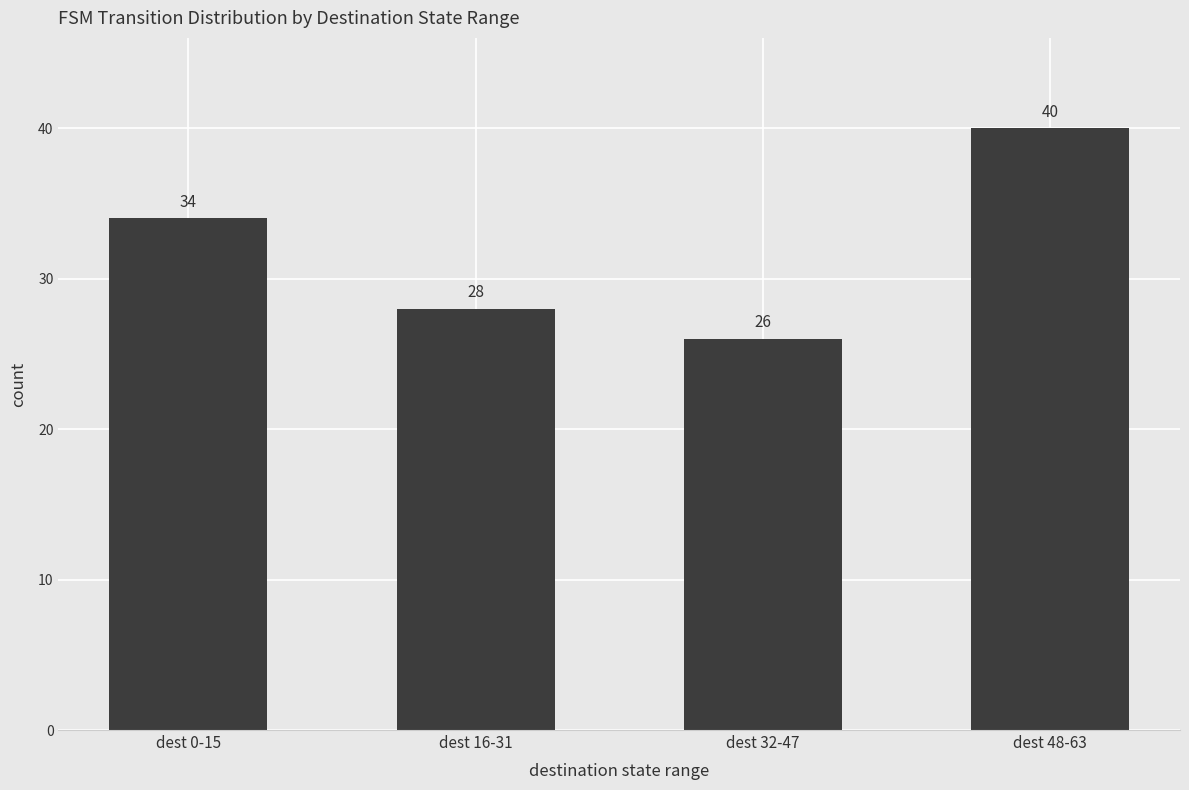

At which category does the chart reach its minimum across all series?

dest 32-47